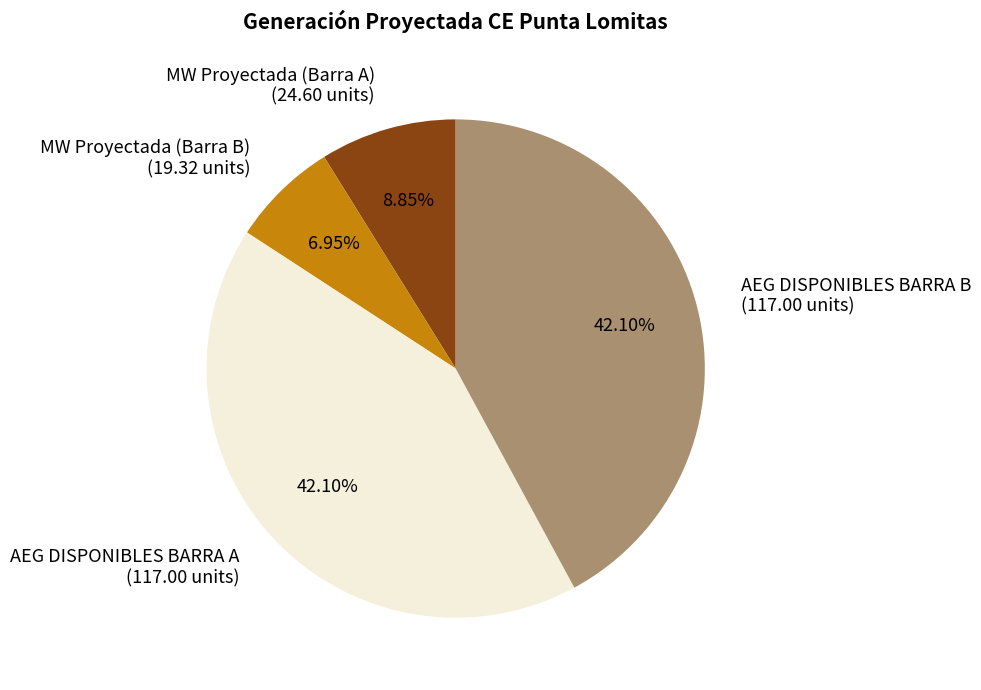

Approximately how many times larger is the value at MW Proyectada (Barra B) (19.32 units) compared to MW Proyectada (Barra A) (24.60 units)?

0.8